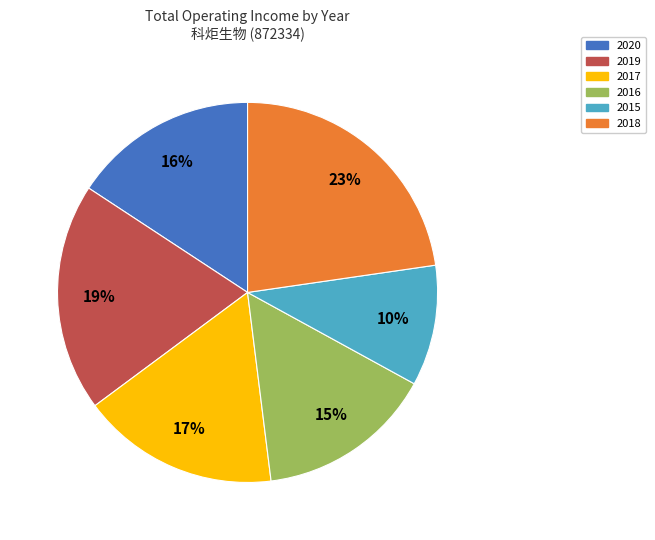

Is the sum of 2016 and 2019 greater than half?

No